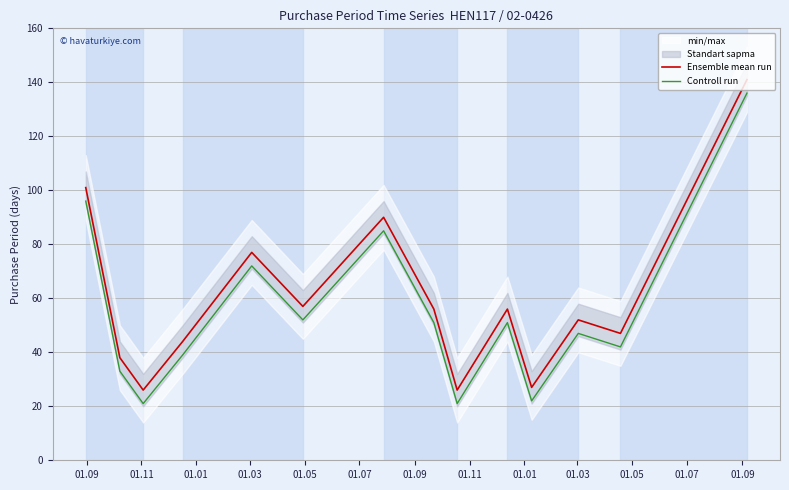

True or false: Controll run and Ensemble mean run intersect in this chart.

False